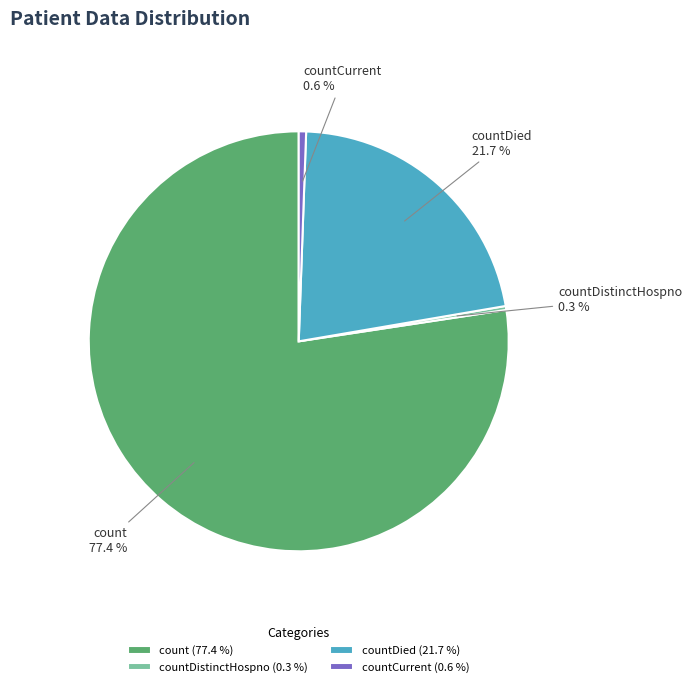

To the nearest percent, what is the average slice percentage?

25%